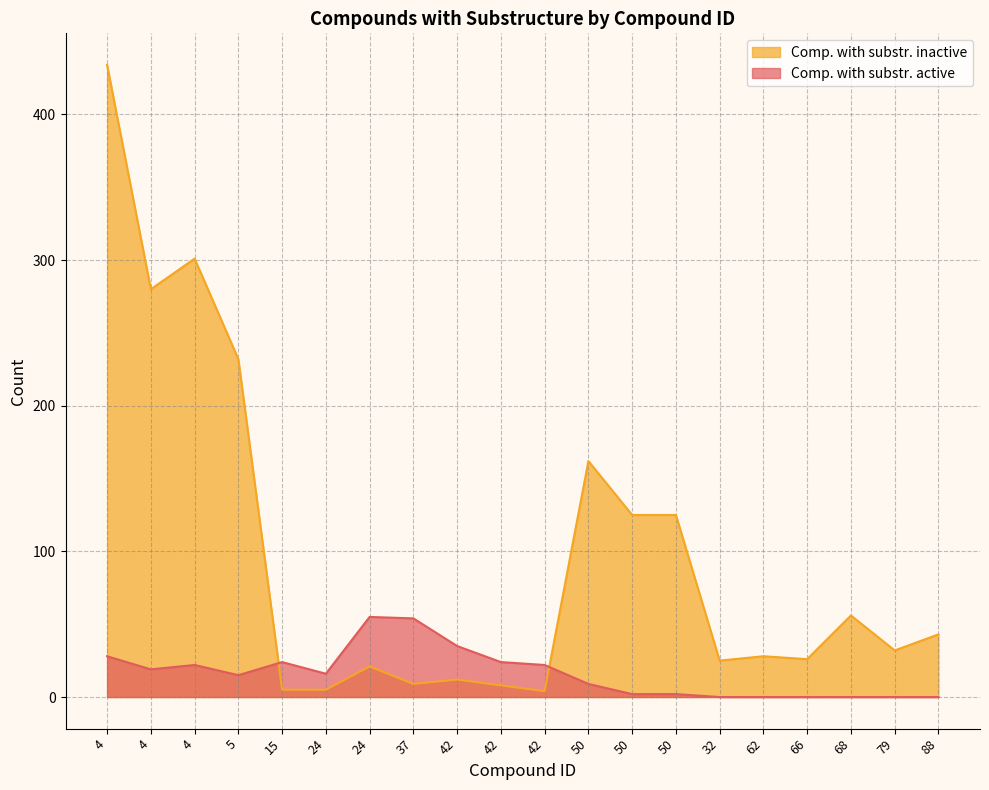

At which category is the sum across all series the highest?

4